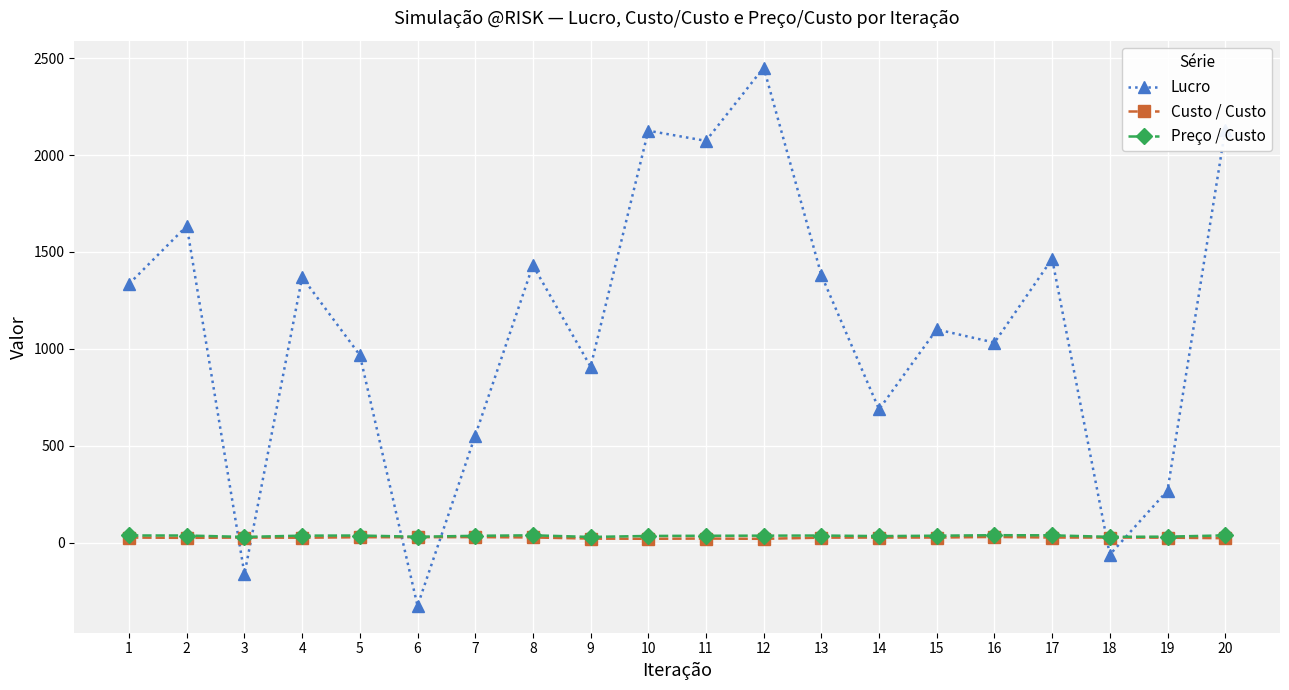

What is the sum of all Preço / Custo values?

708.5